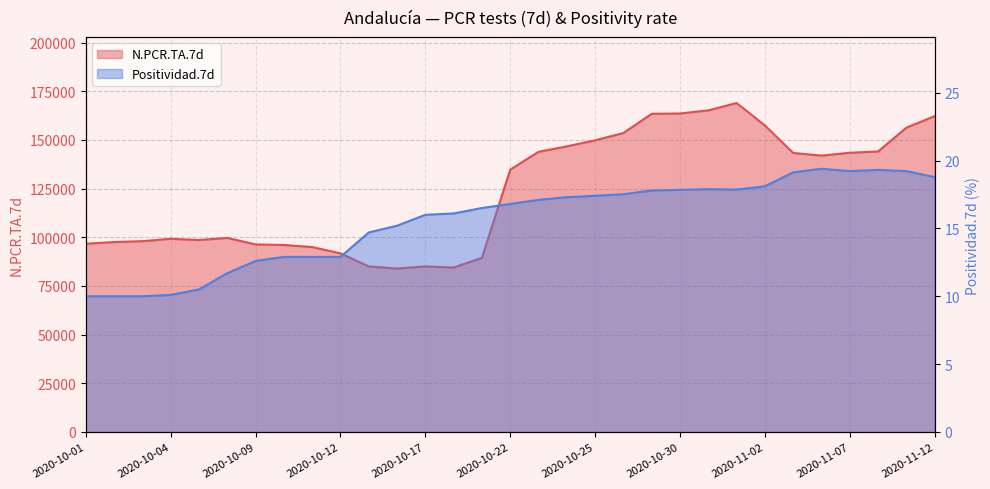

What is the label of the 24th point from the right?

2020-10-10